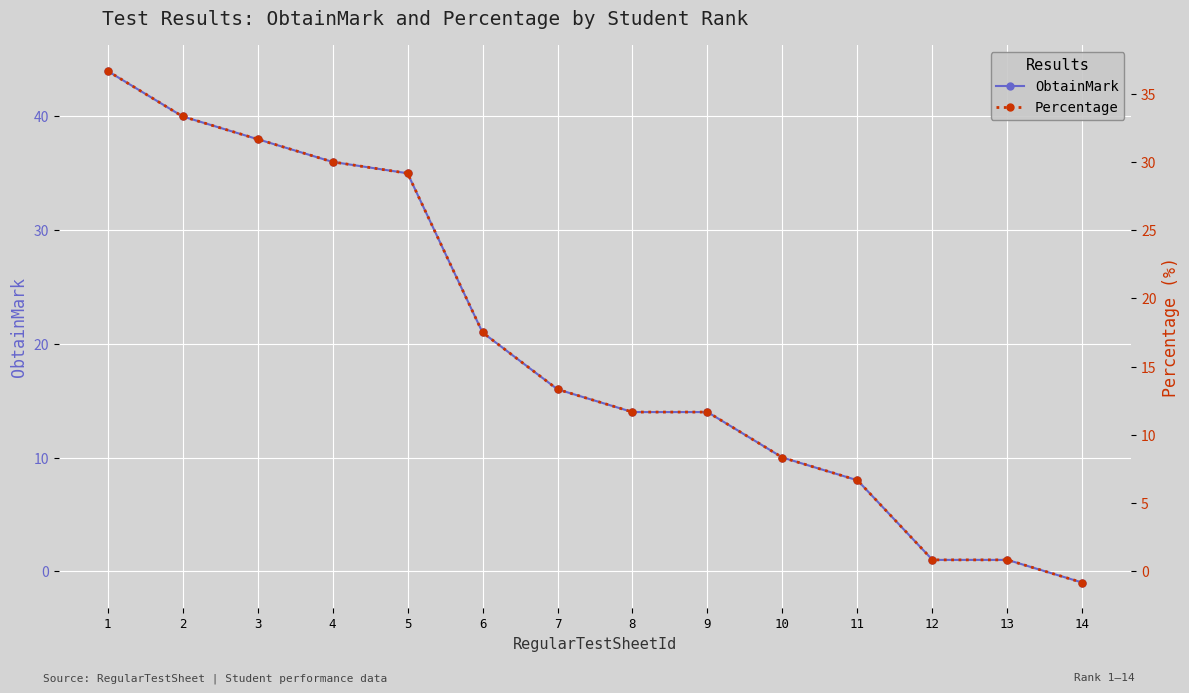

List the labels in order of Percentage value, largest first.

1, 2, 3, 4, 5, 6, 7, 8, 9, 10, 11, 12, 13, 14